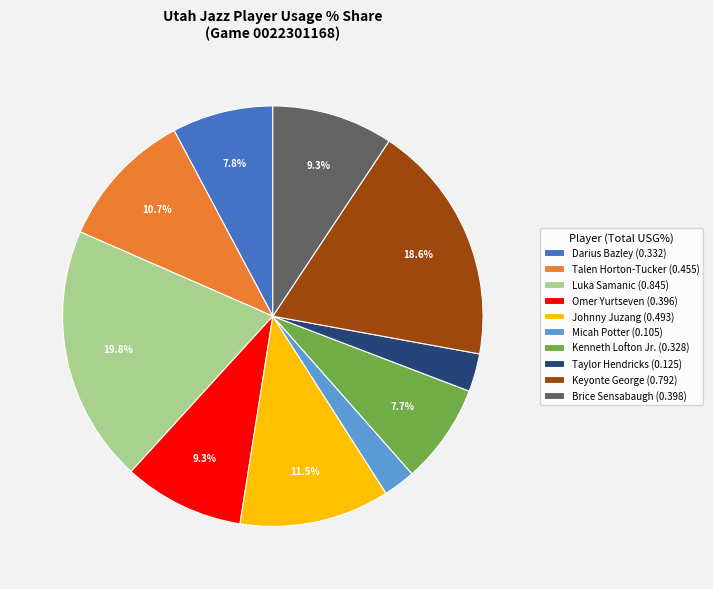

Between Talen Horton-Tucker (0.455) and Luka Samanic (0.845), which is larger?

Luka Samanic (0.845)